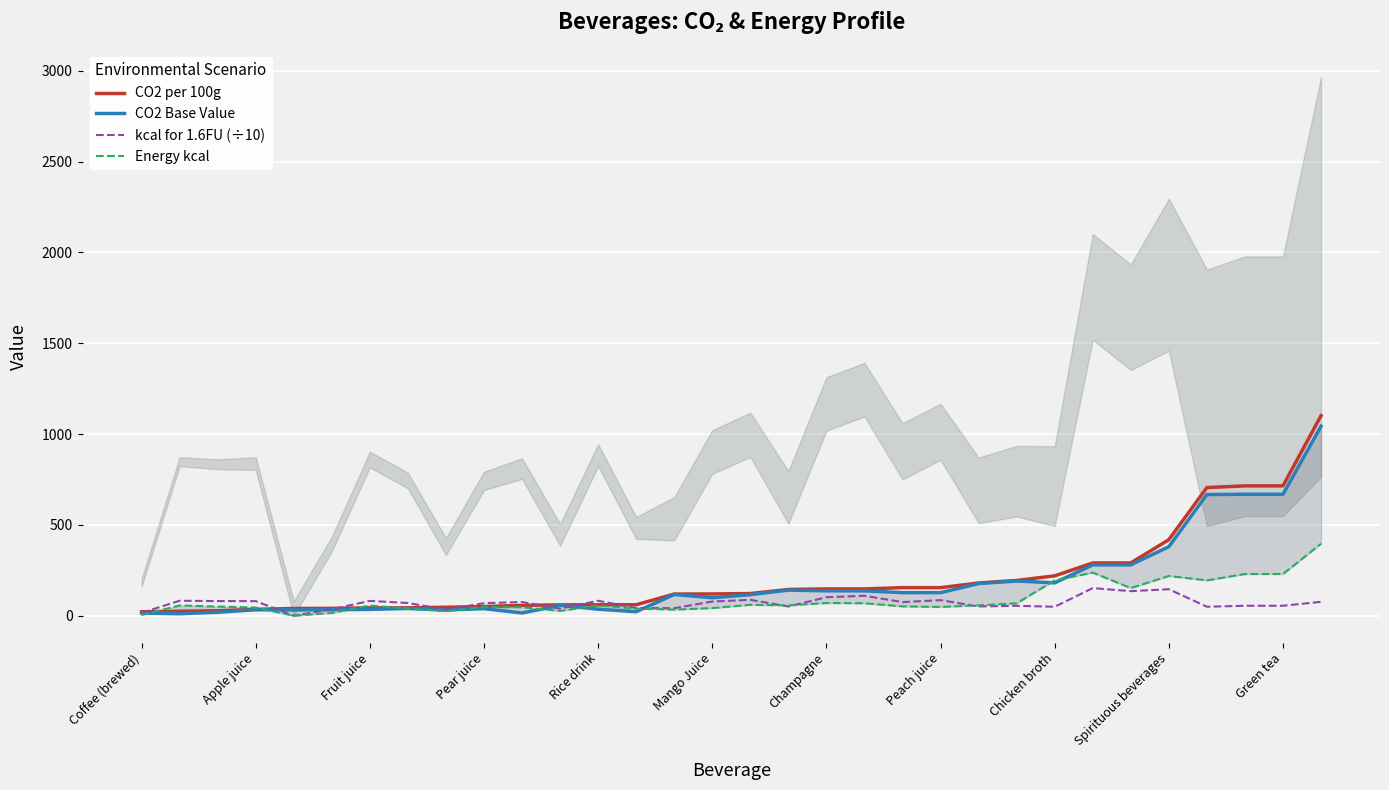

At which label does CO2 per 100g first exceed 121?

16